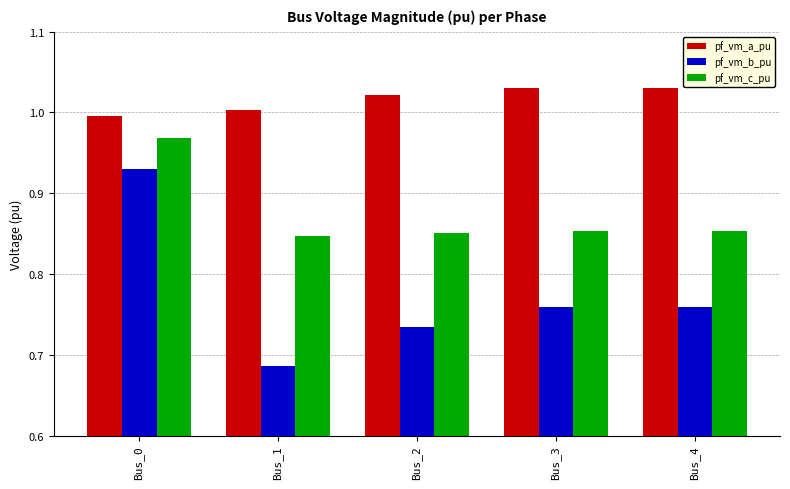

Which series has the largest total across all categories?

pf_vm_a_pu